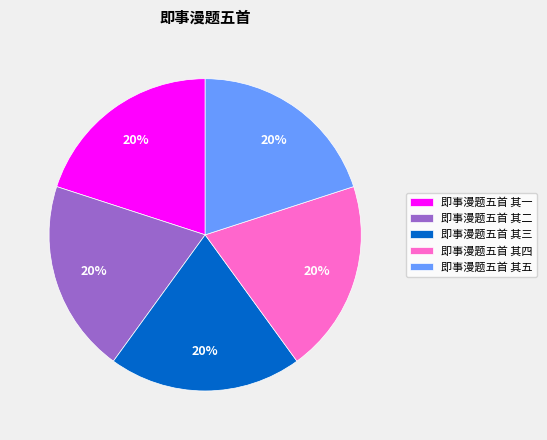

Do 即事漫题五首 其一 and 即事漫题五首 其四 together represent more than half of the pie?

No